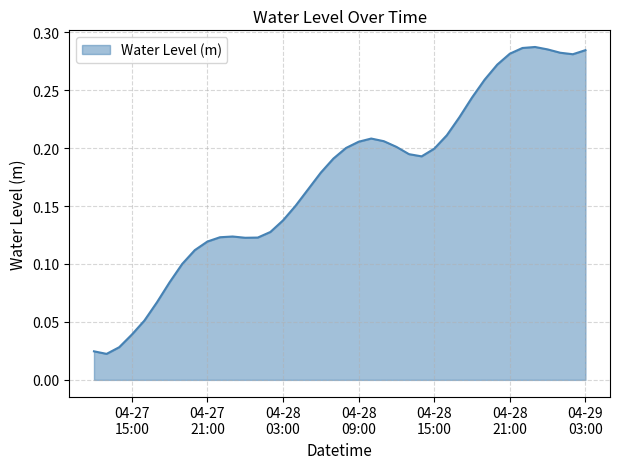

Reading right to left, extract all data points from this chart.

0.3	0.3	0.3	0.3	0.3	0.3	0.3	0.3	0.3	0.2	0.2	0.2	0.2	0.2	0.2	0.2	0.2	0.2	0.2	0.2	0.2	0.2	0.2	0.2	0.1	0.1	0.1	0.1	0.1	0.1	0.1	0.1	0.1	0.1	0.1	0.1	0.0	0.0	0.0	0.0